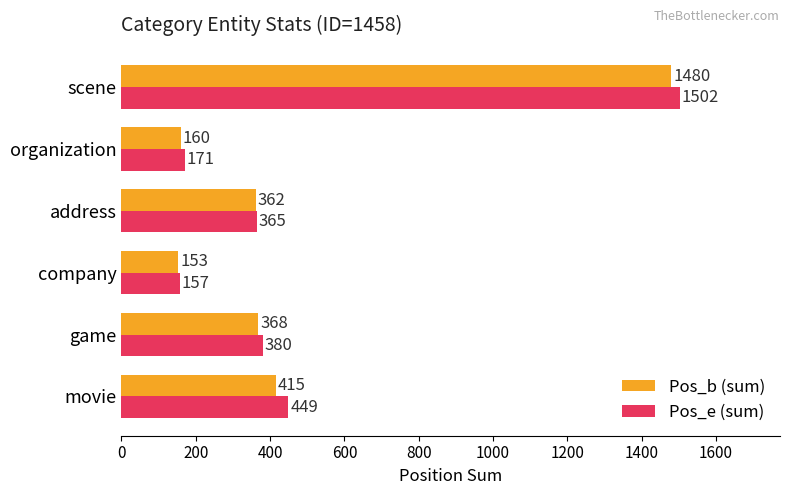

Which series has the largest range (max minus min)?

Pos_e (sum)